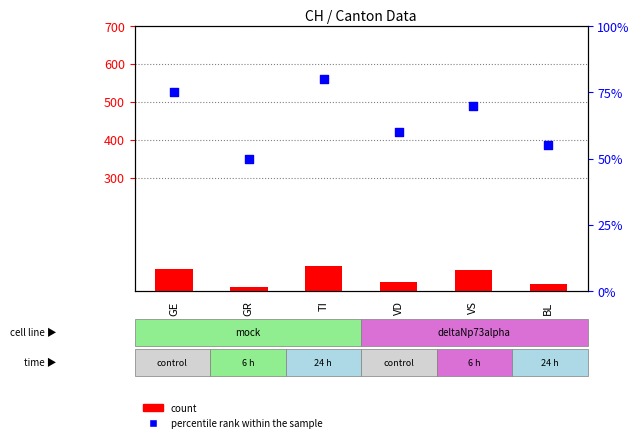

Which series has the largest Y range (max minus min)?

count